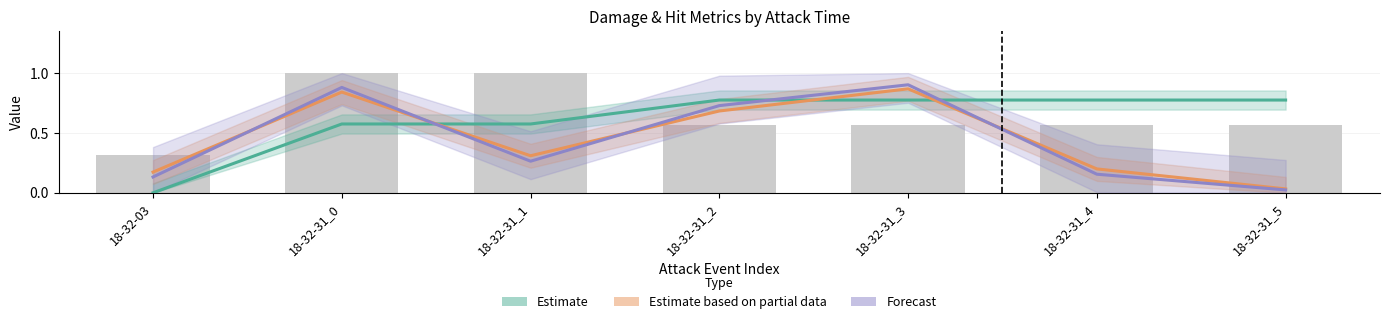

The value of damage at 18-32-31_5 is 0.9. True or false?

False